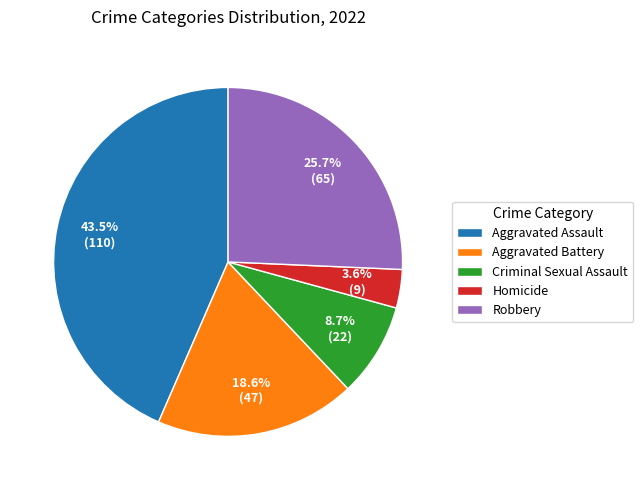

To the nearest percent, what portion does Robbery represent?

26%